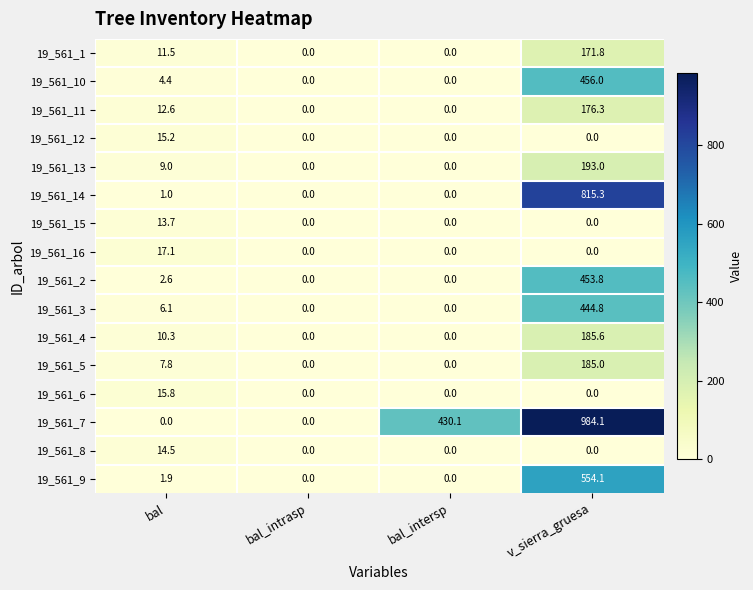

Where is 19_561_5 nearest to the value 92?

bal